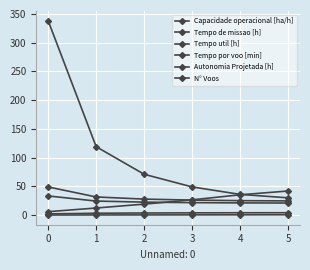

True or false: Tempo util [h] has a value of 21.2 at 4.

True